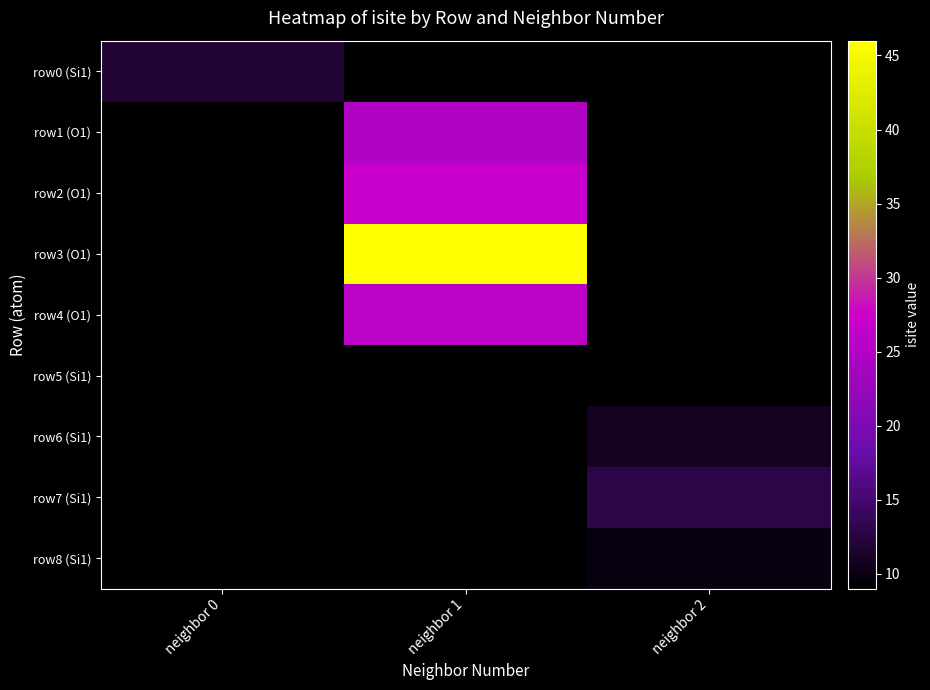

How many data points does each series have?

3